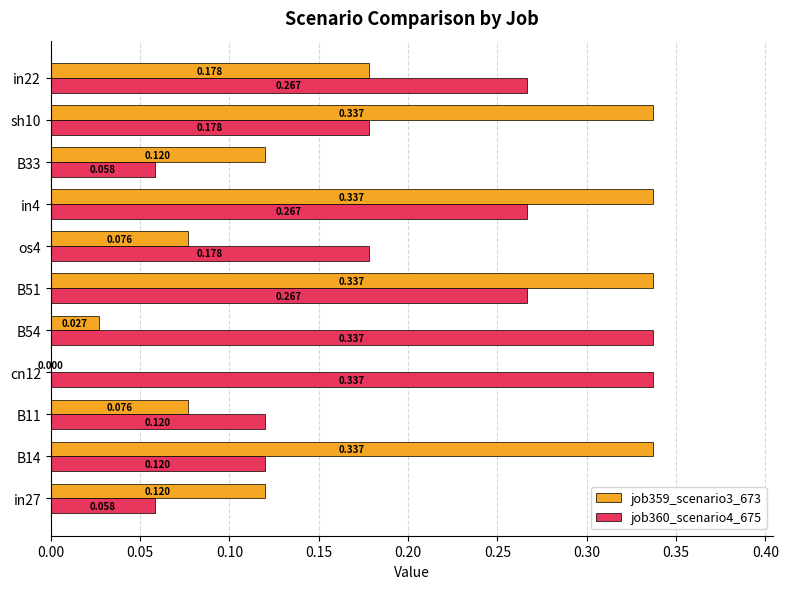

How many categories are shown in the chart?

11